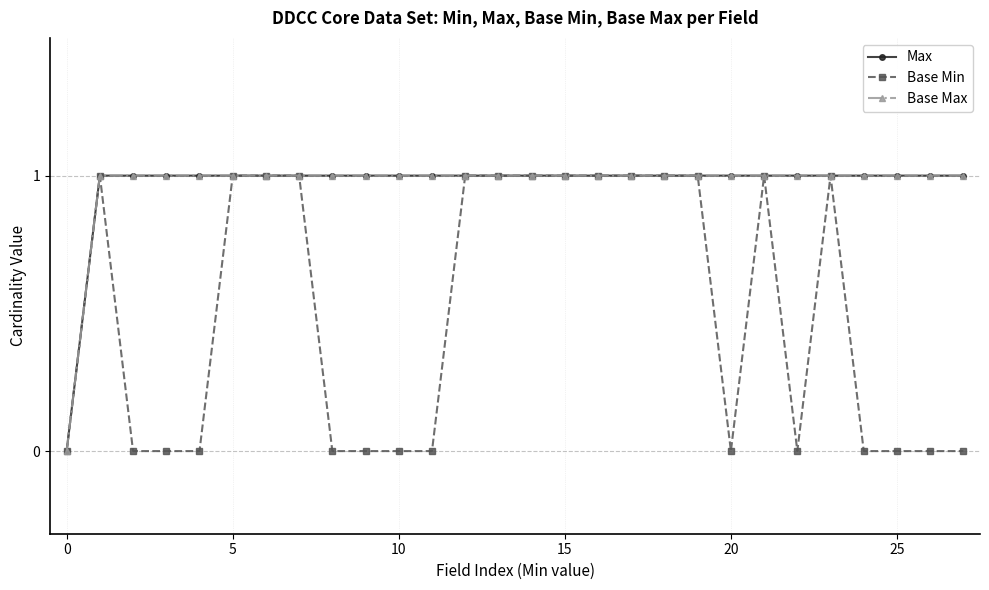

True or false: Base Min and Max cross at least once.

False